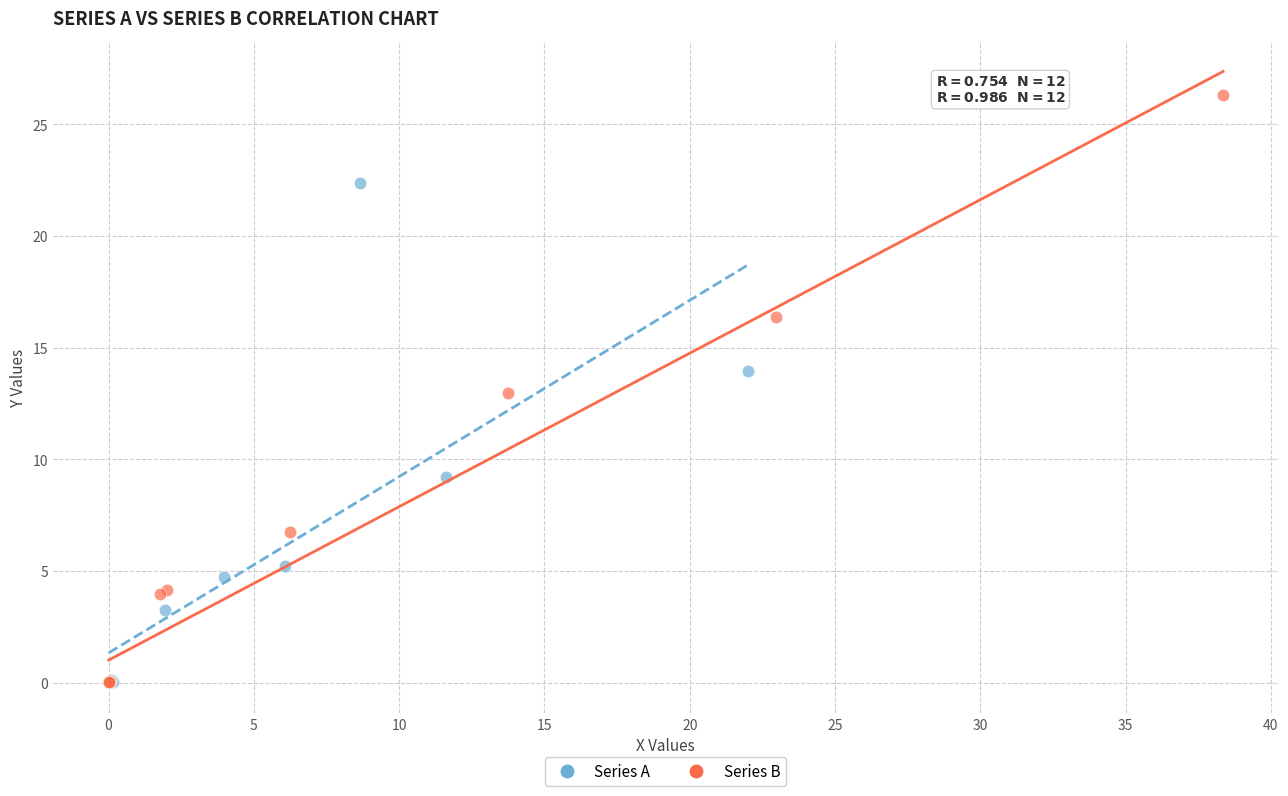

Which series has the largest Y range (max minus min)?

Series B